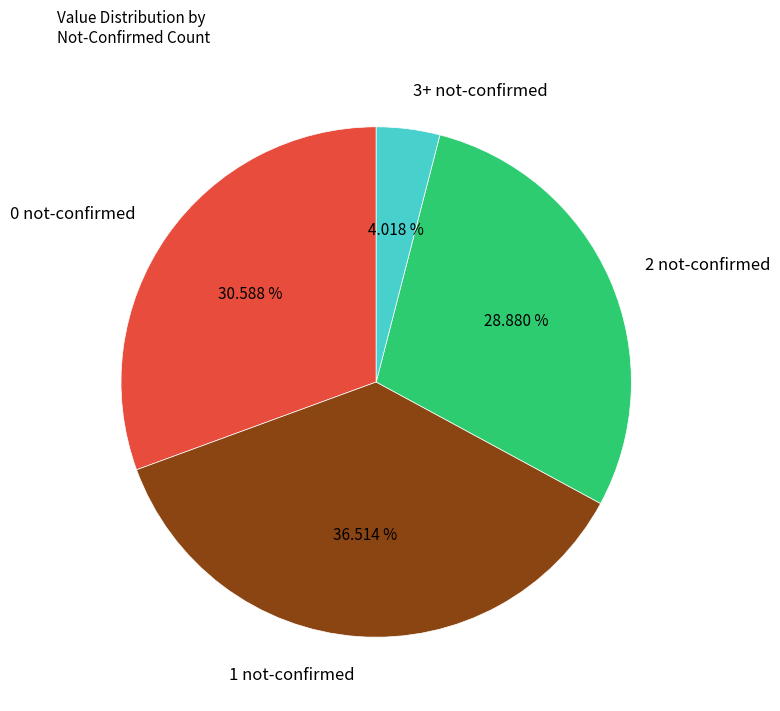

Does 1 not-confirmed represent more than half of the total?

No